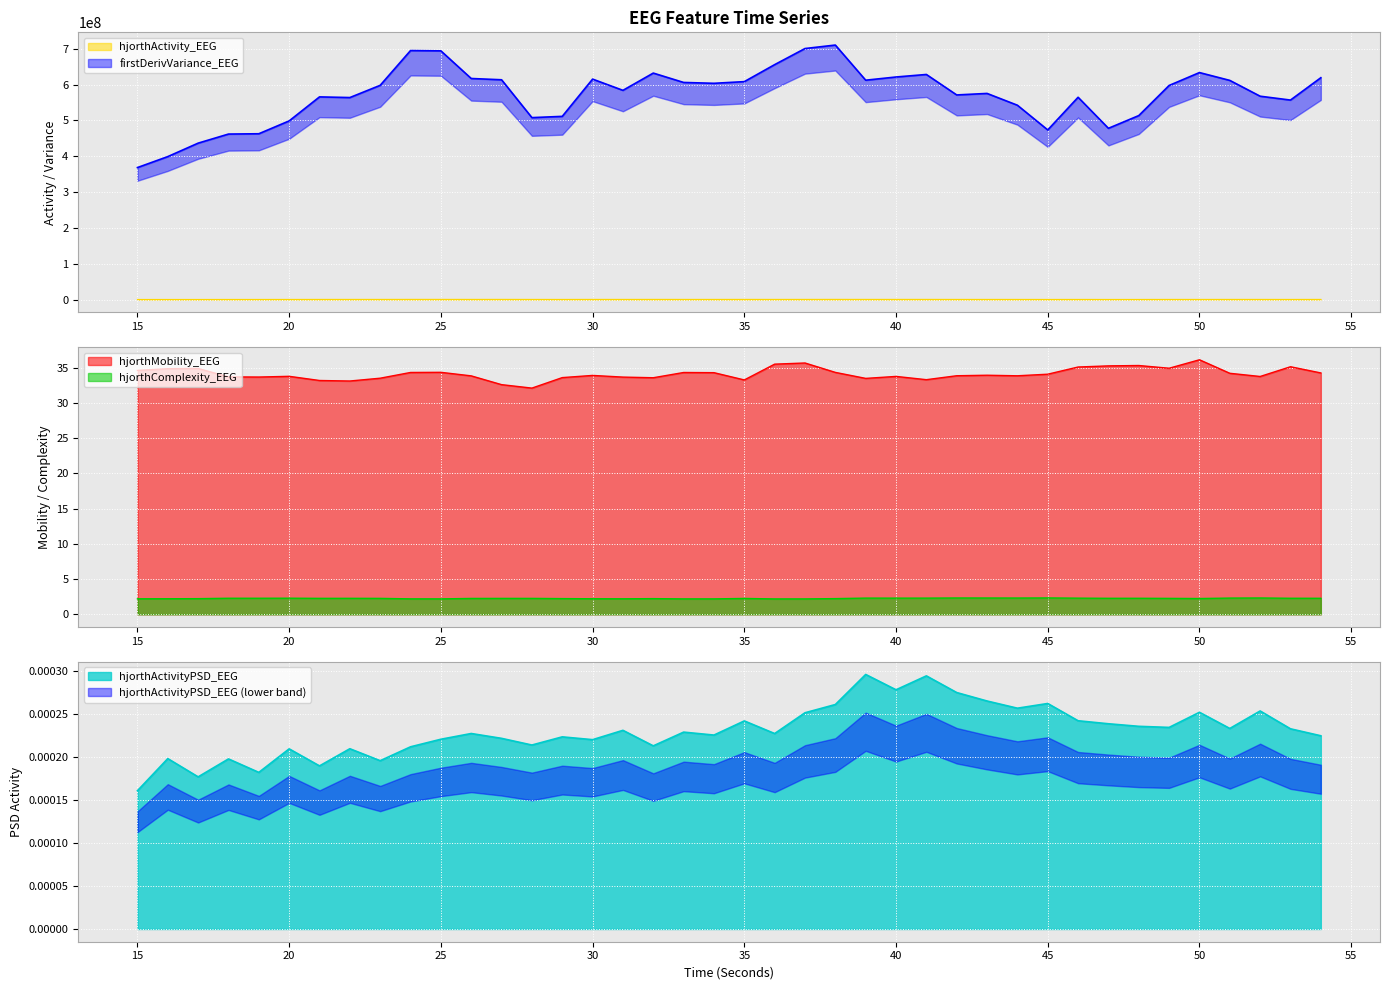

The value of hjorthActivity_EEG at 54 is 526942.7. True or false?

True